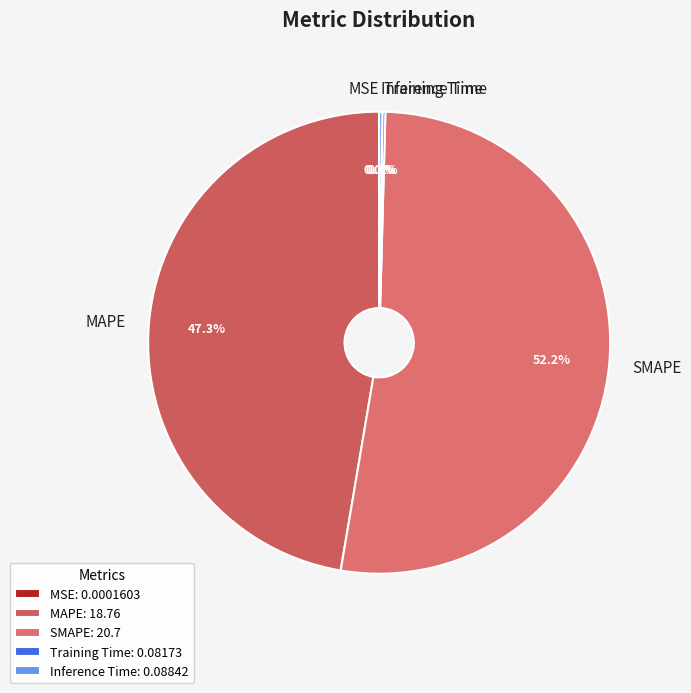

Approximately how many times larger is the value at MAPE compared to SMAPE?

0.9